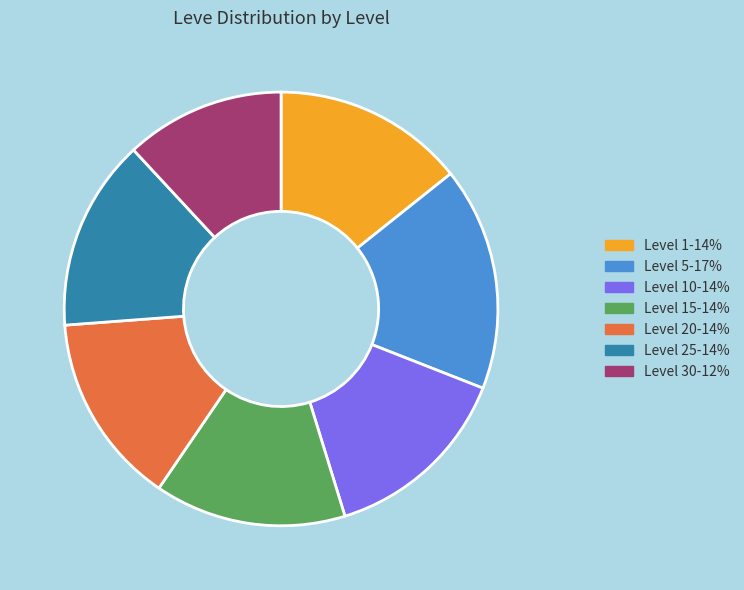

Is there a majority slice in this chart?

No